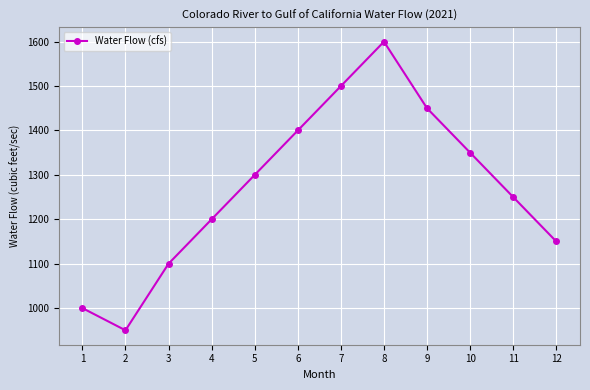

How many lines are shown in the chart?

1